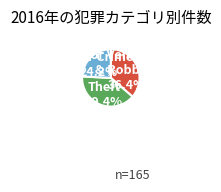

Rank the categories by value from lowest to highest.

Other Crimes, Motor Vehicle Theft & Robbery, Theft